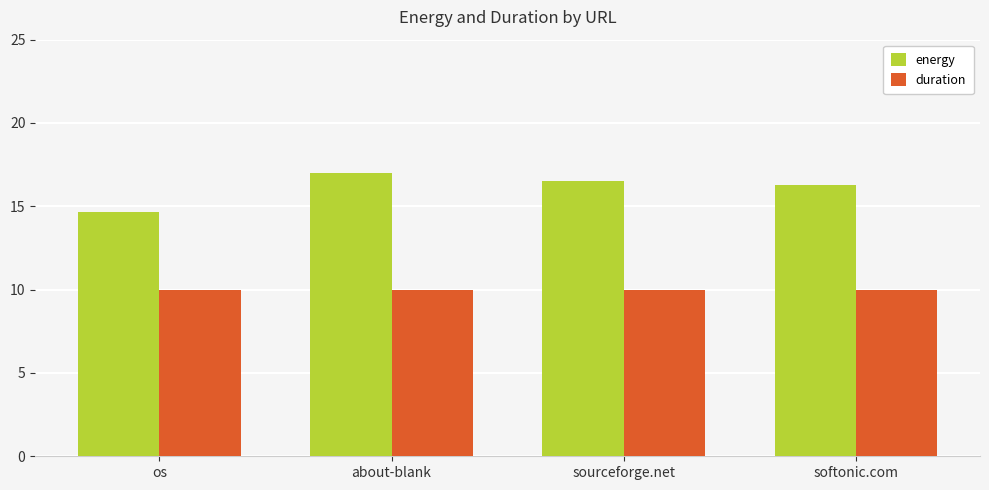

What is the maximum value for duration?

10.0